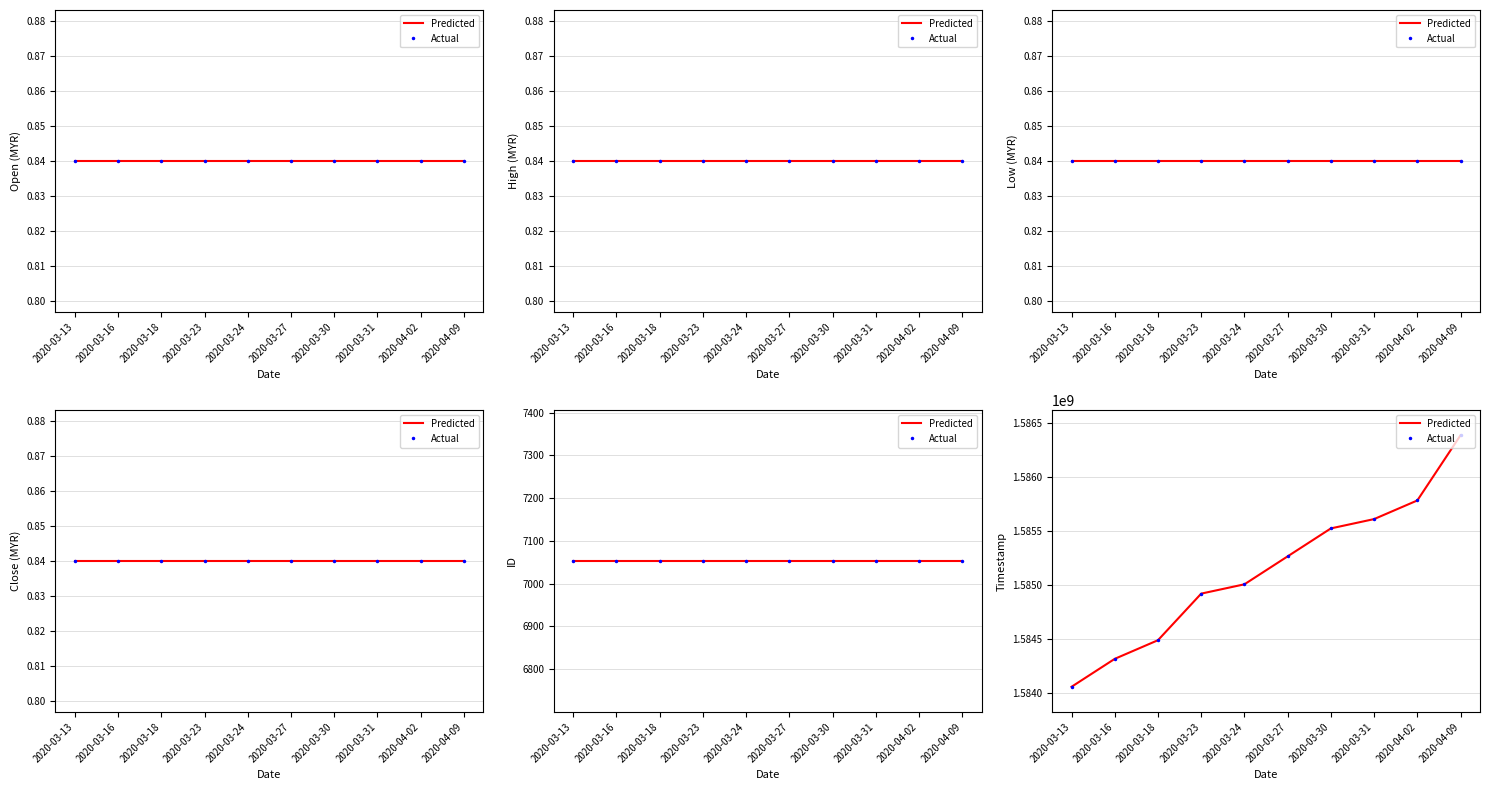

True or false: Predicted and Actual intersect in this chart.

False